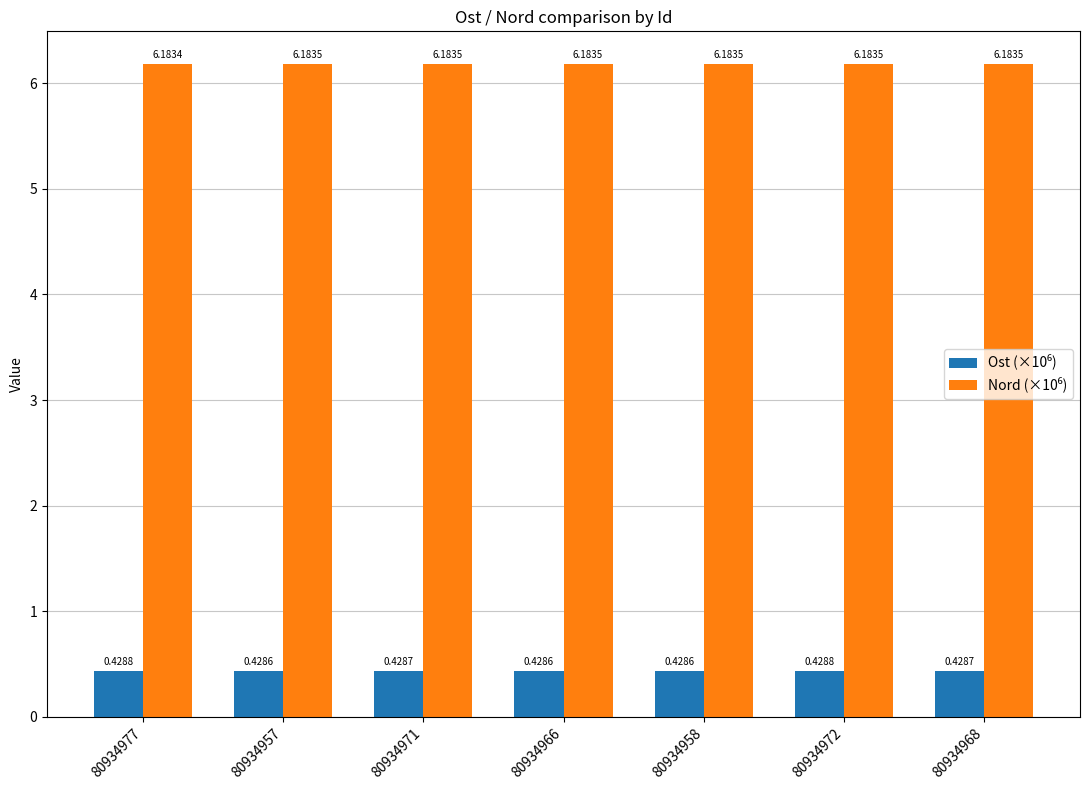

What is the total value across all series at 80934968?

6.6